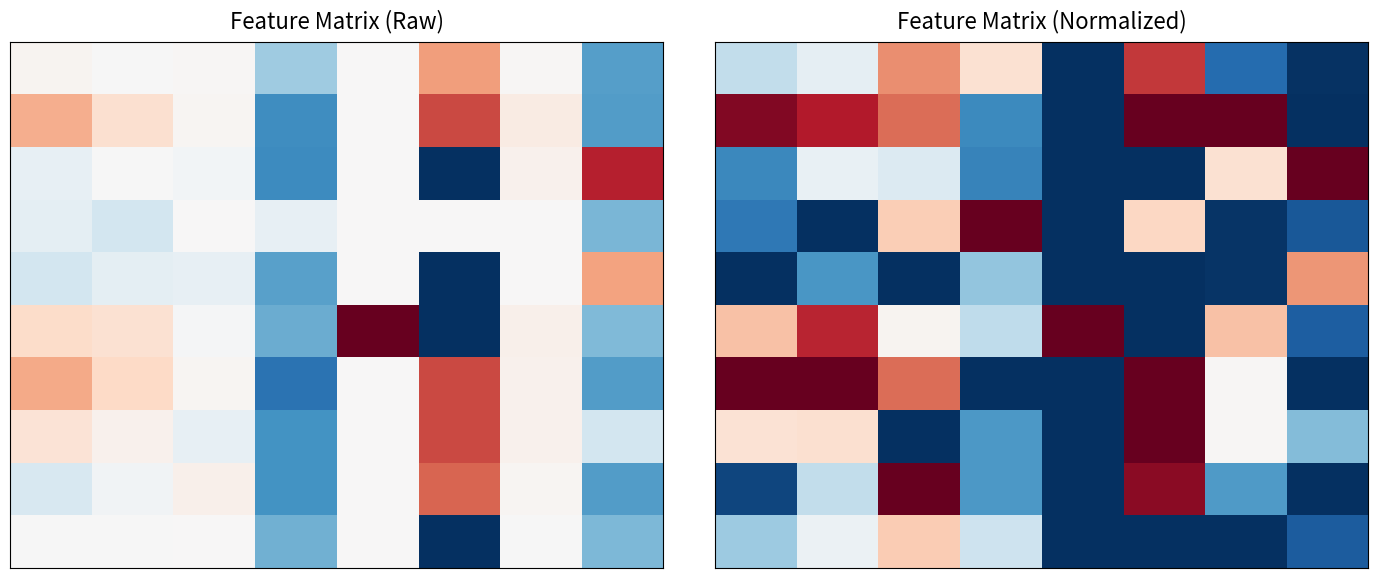

Which has a higher value, 0 or 3?

3